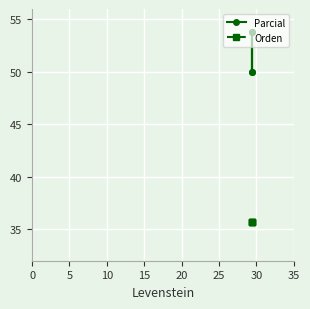

Rank the series by their average value, from lowest to highest.

Orden, Parcial